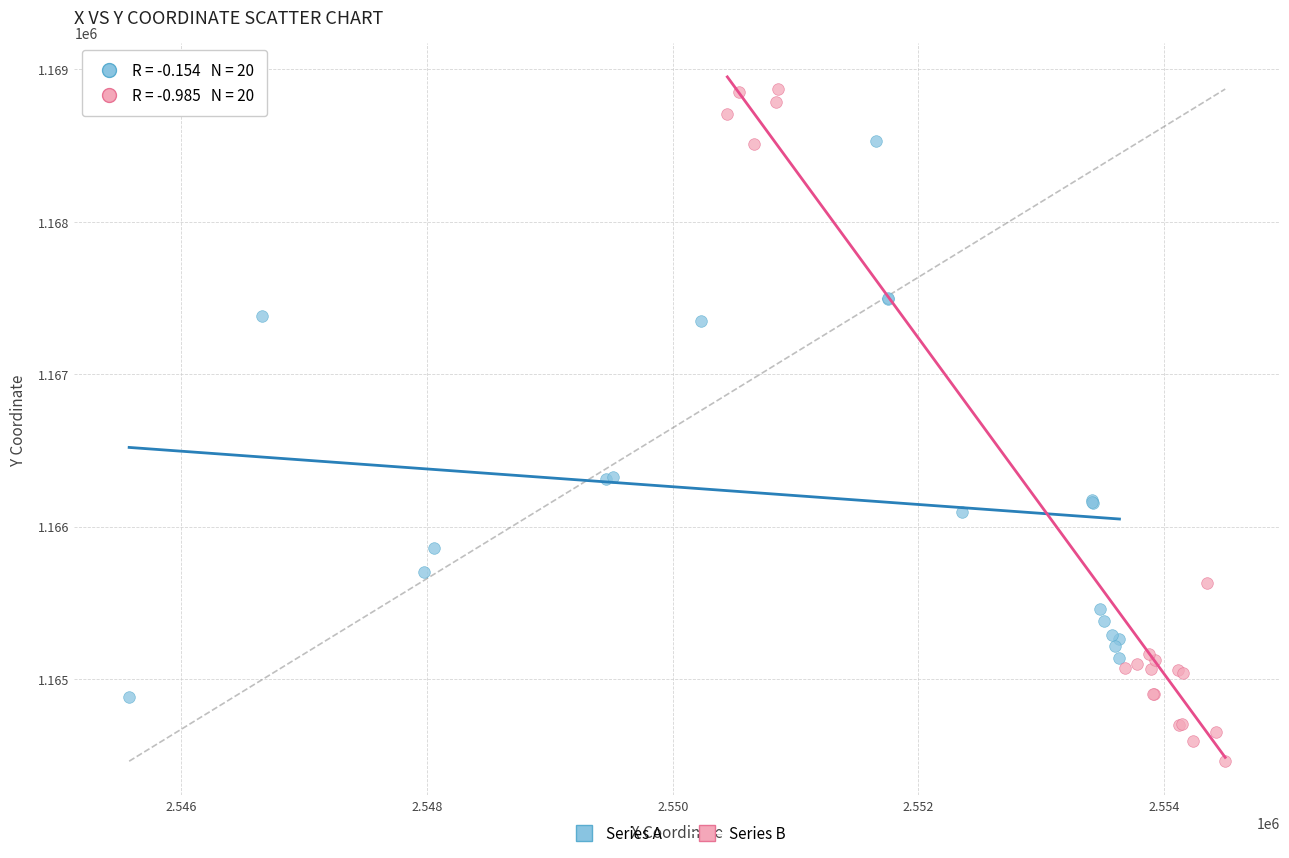

Which series has the widest spread of Y values?

Series B